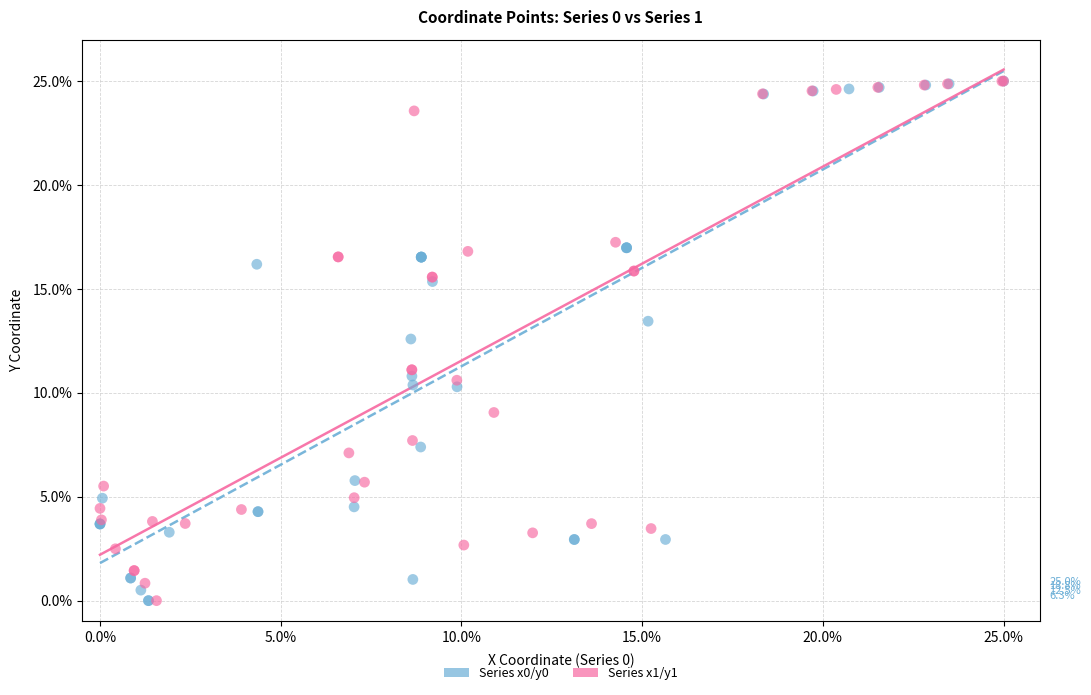

What are all the series names shown in the legend?

Series x0/y0, Series x1/y1